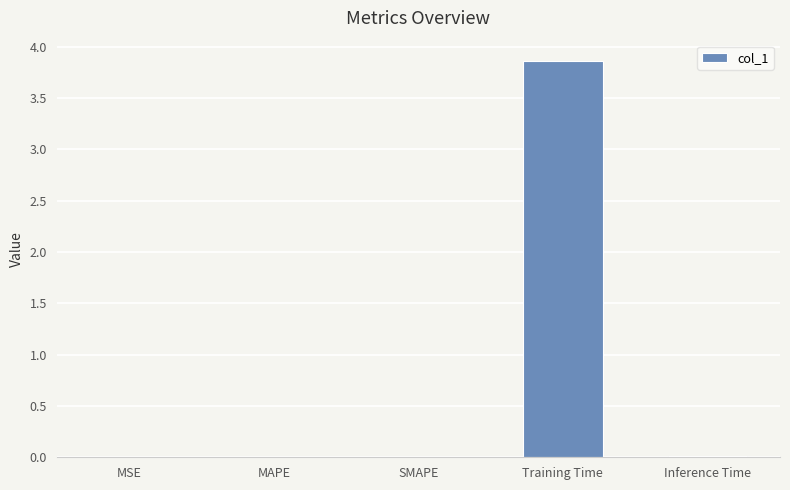

What is the greatest value displayed?

3.9